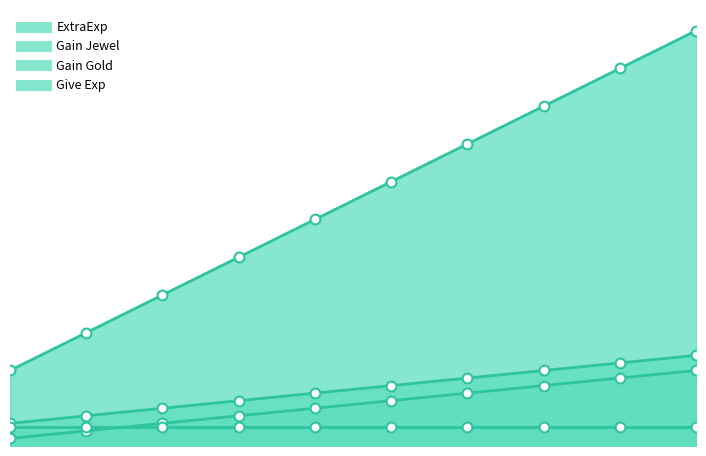

At which category is the sum across all series the highest?

10